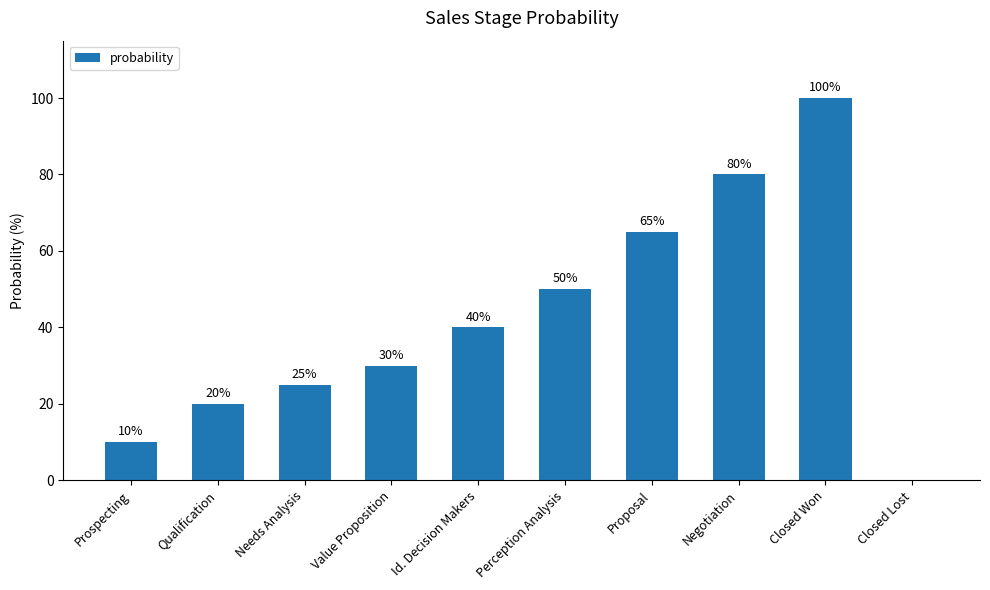

What is the sum of the values at Perception Analysis and Value Proposition?

80